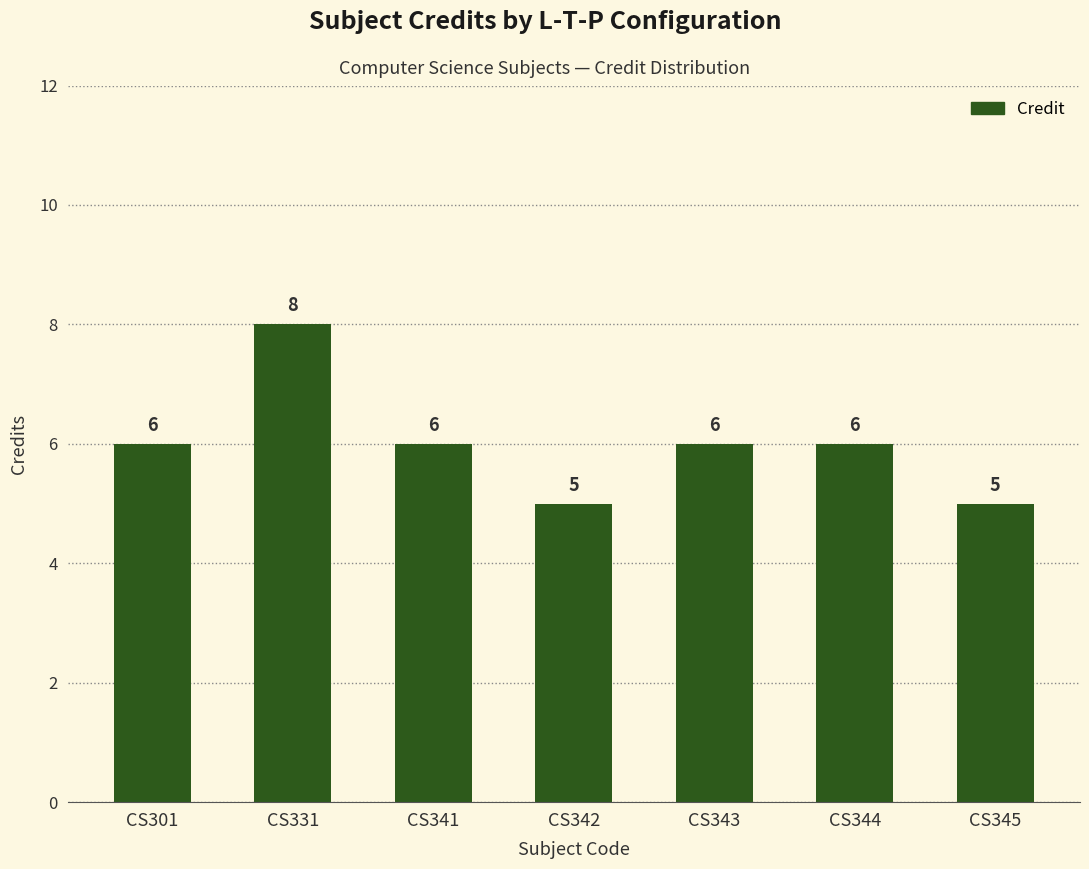

What is the greatest value displayed?

8